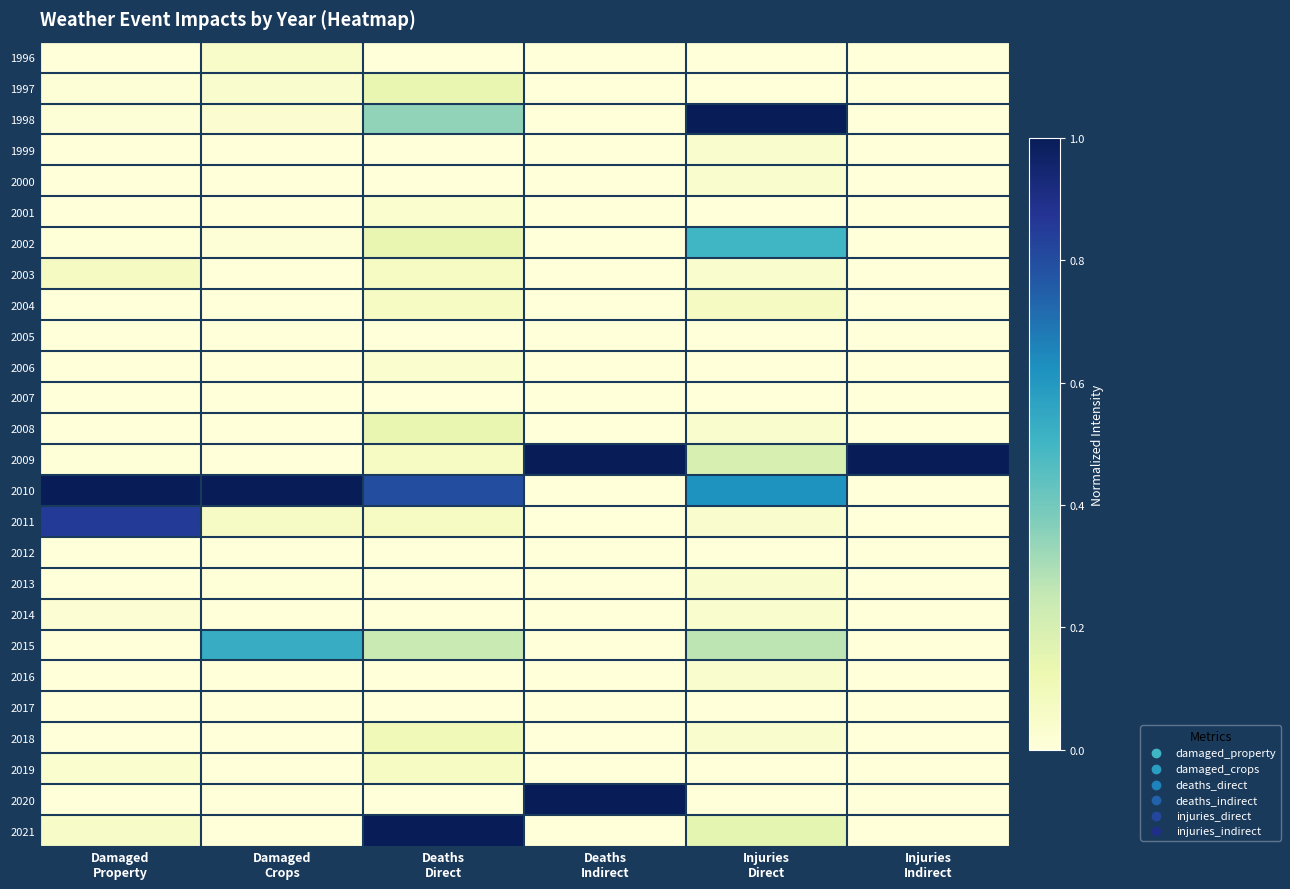

Which series has the largest range (max minus min)?

1998